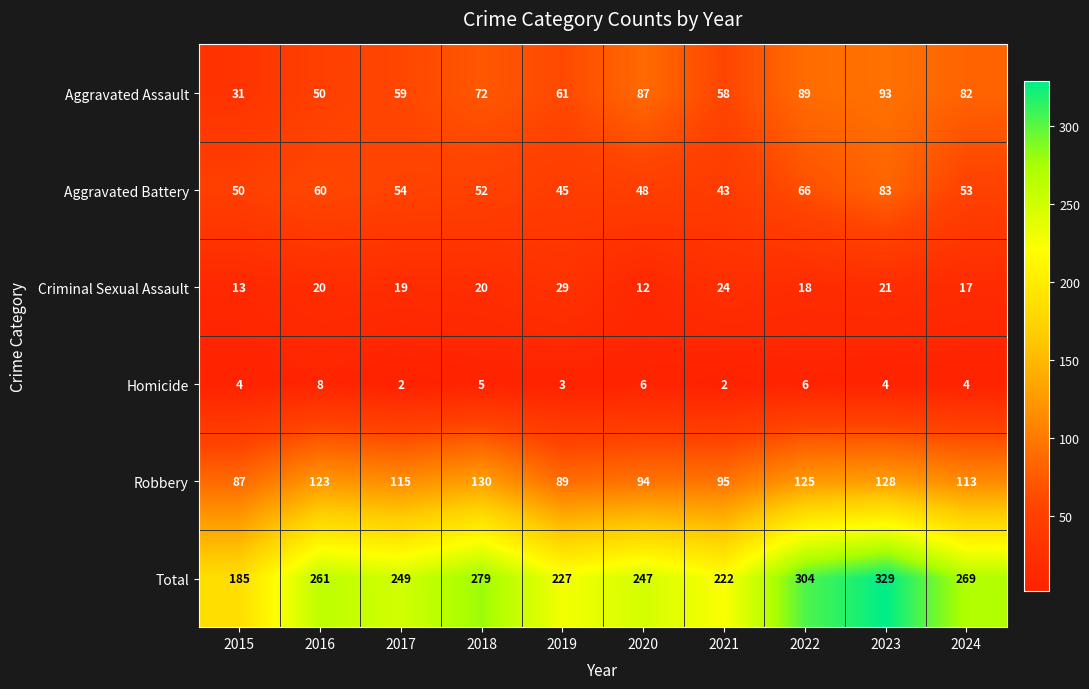

What is the minimum value shown in the chart?

2